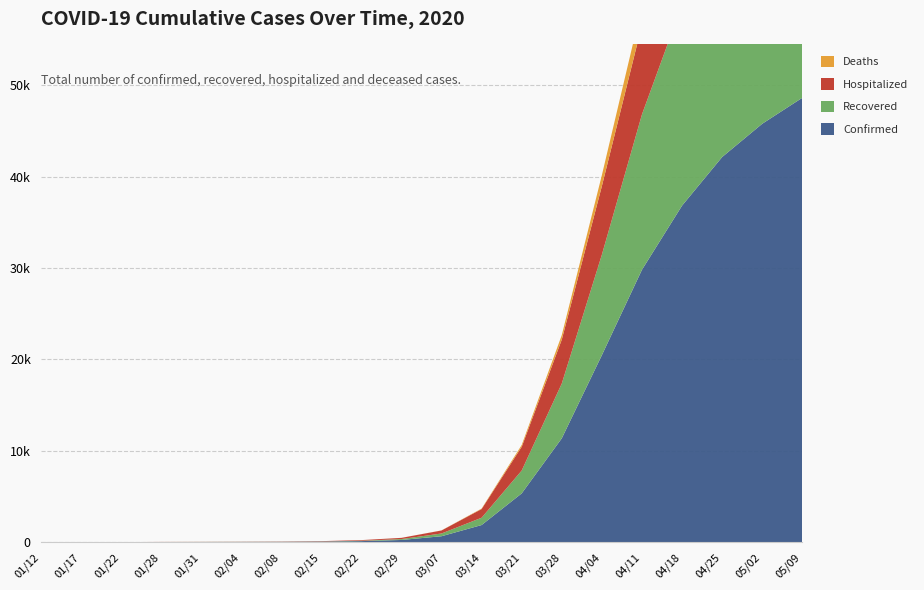

Reading left to right, transcribe all the data shown in this chart.

Confirmed: 1	2	4	14	19	25	32	59	115	241	650	1875	5337	11364	20467	29812	36829	42148	45789	48632
Recovered: 0	0	2	6	8	10	11	20	40	100	300	800	2500	6000	11000	17000	22000	28000	32000	36000
Hospitalized: 1	2	2	8	11	15	22	35	70	130	330	950	2600	4800	7500	9800	11000	11000	10500	9500
Deaths: 0	0	0	0	0	0	0	0	1	3	10	50	200	500	1200	2100	3100	4200	5200	6000